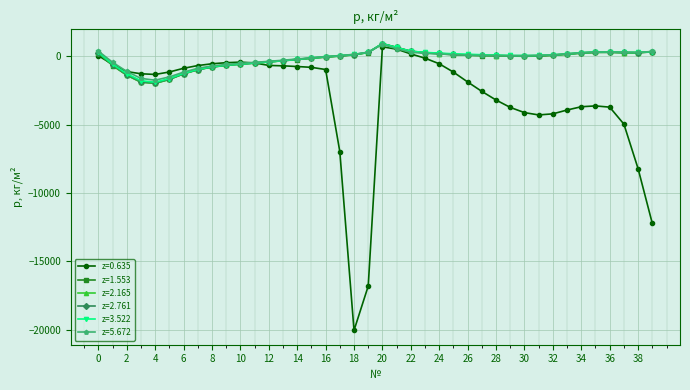

Which series has the largest range (max minus min)?

z=0.635